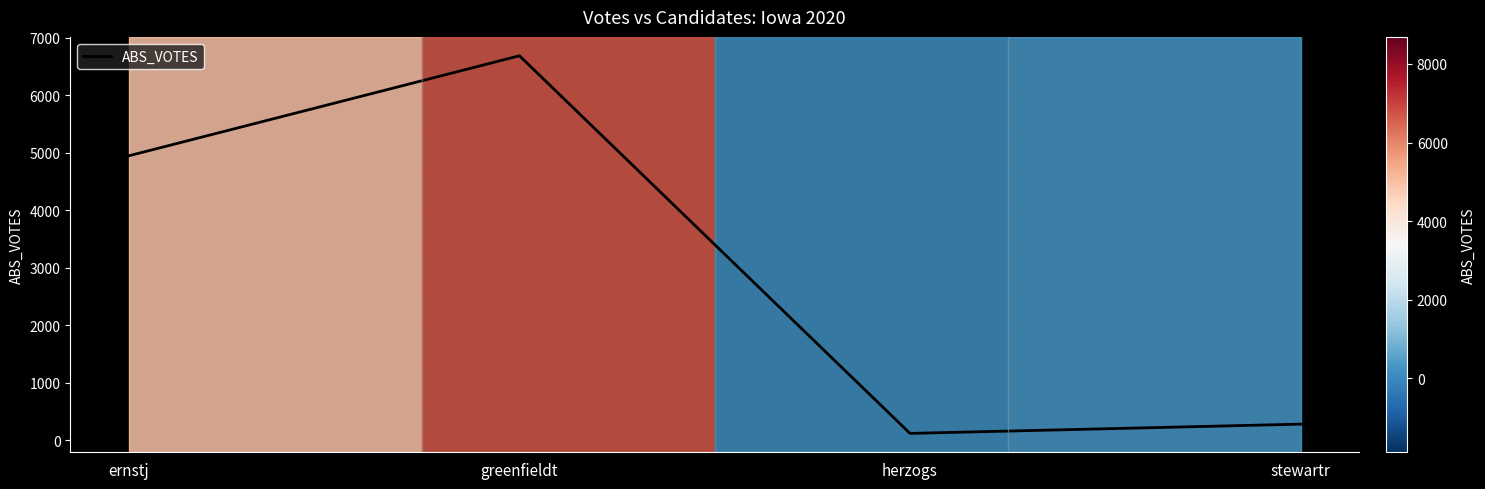

Reading left to right, what are all the values shown in this chart?

ernstj=4949	greenfieldt=6688	herzogs=122	stewartr=283